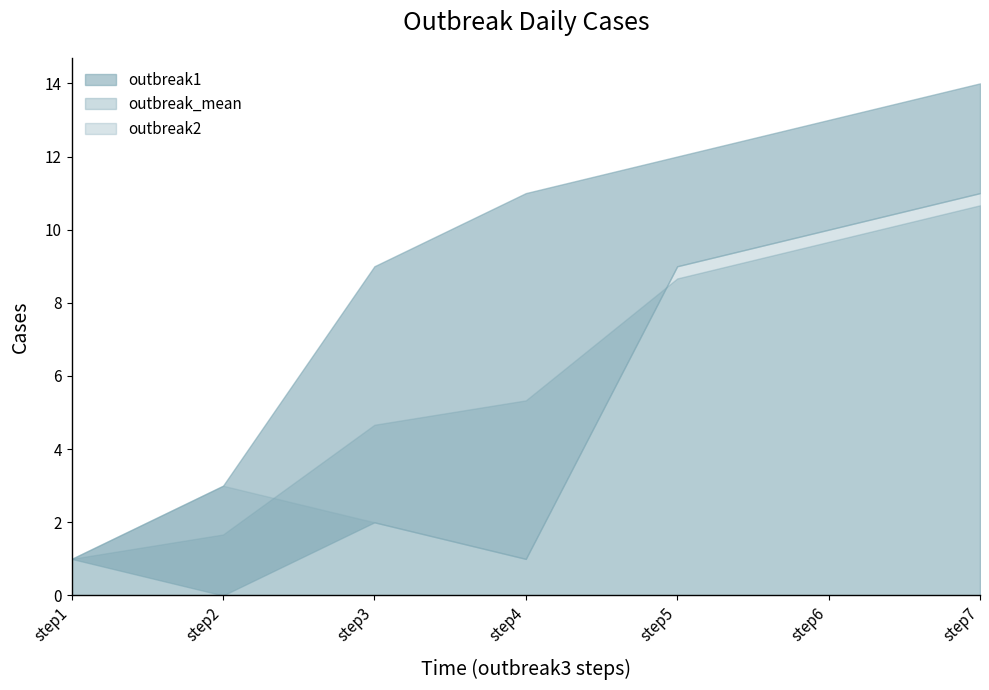

Which series has the largest total across all categories?

outbreak1